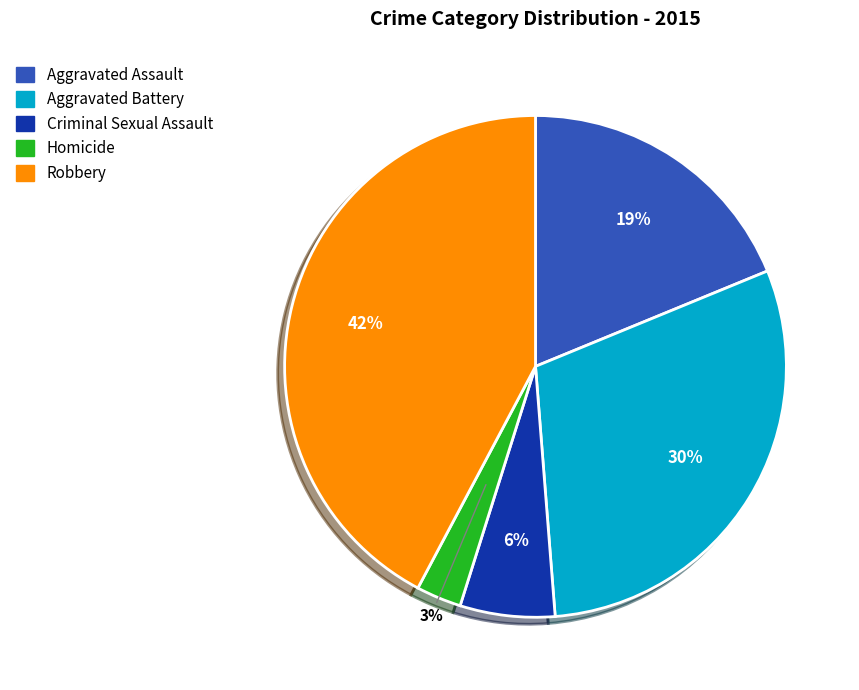

What is the ratio of the value at Aggravated Battery to the value at Aggravated Assault?

1.6